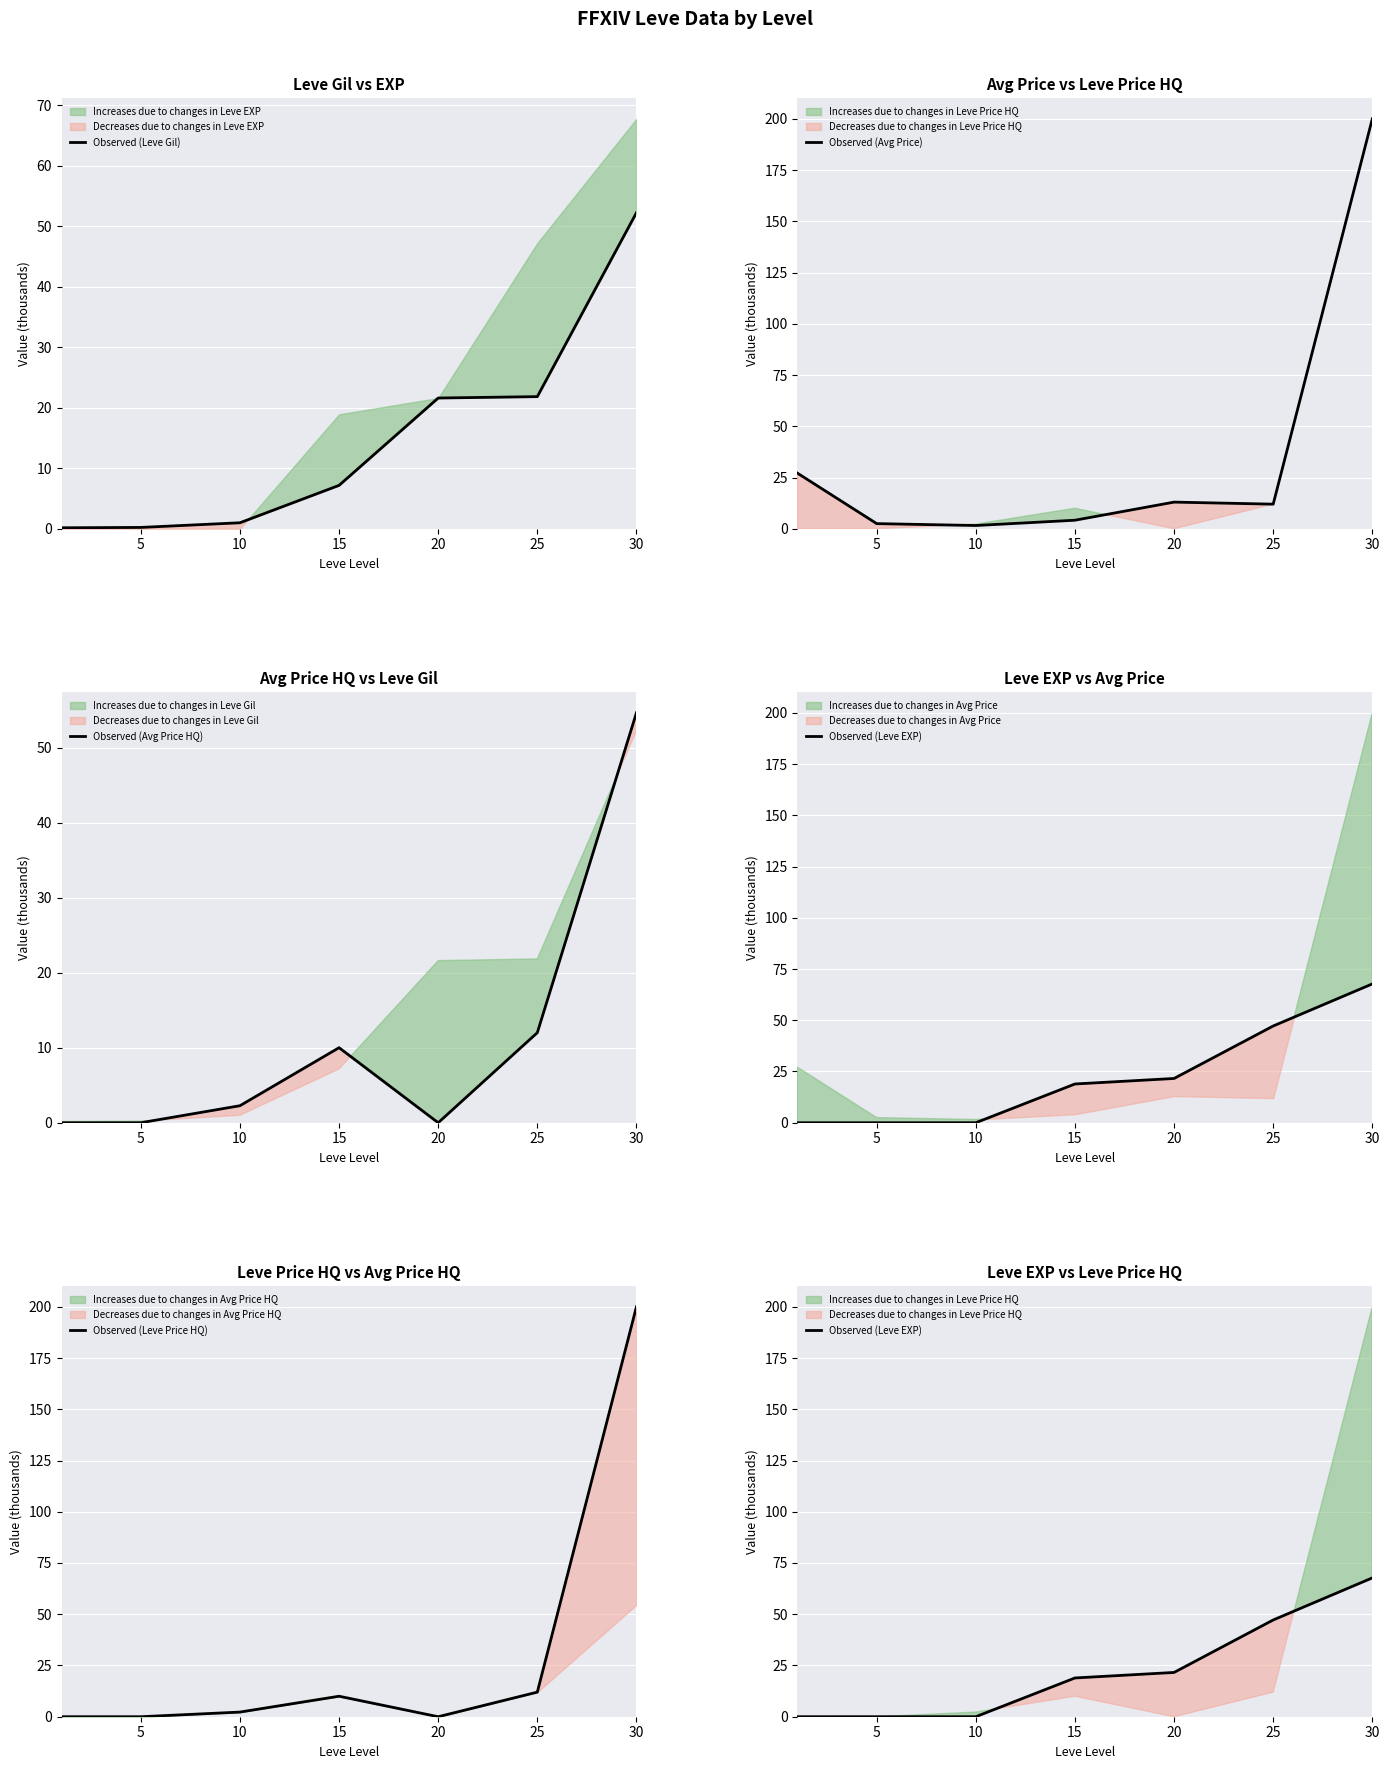

At how many categories does at least one series exceed 11?

5